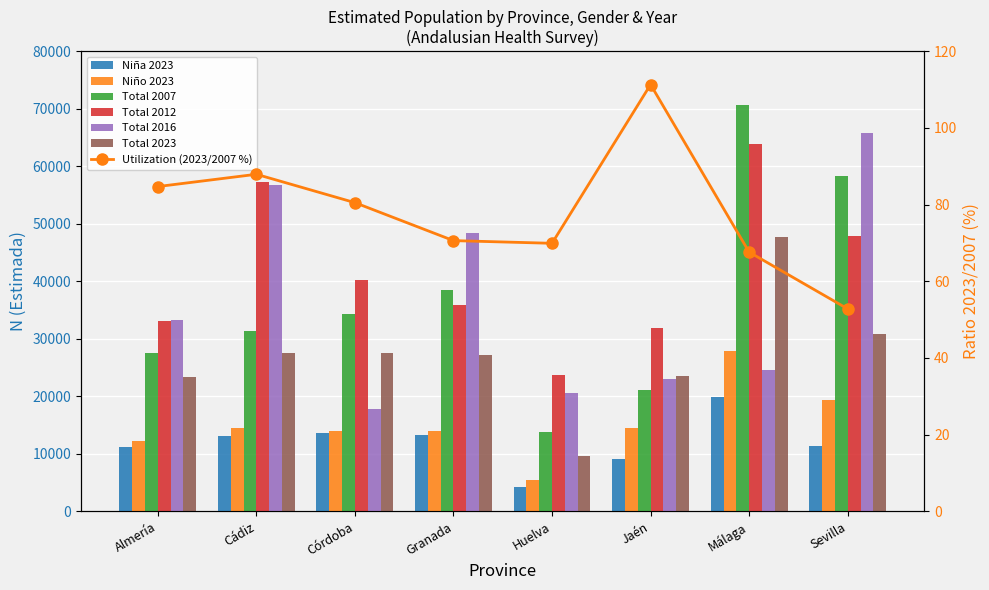

True or false: Total 2023 has a value of 30831 at Sevilla.

True